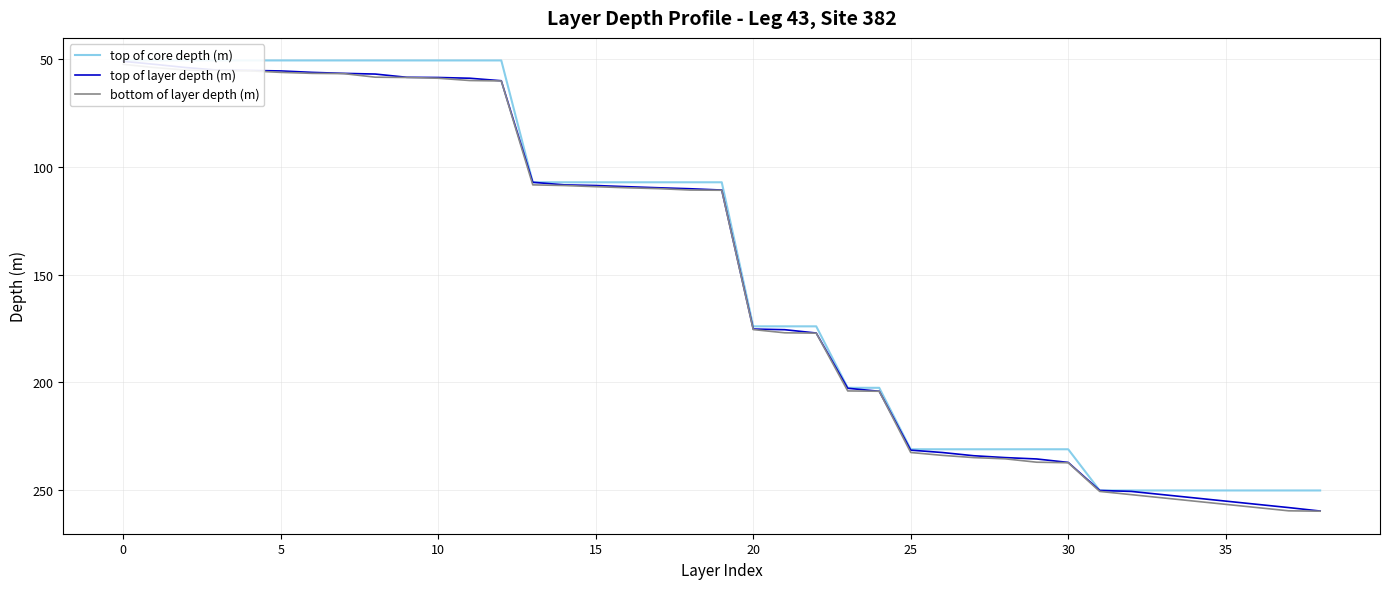

What are all the series names shown in the legend?

top of core depth (m), top of layer depth (m), bottom of layer depth (m)